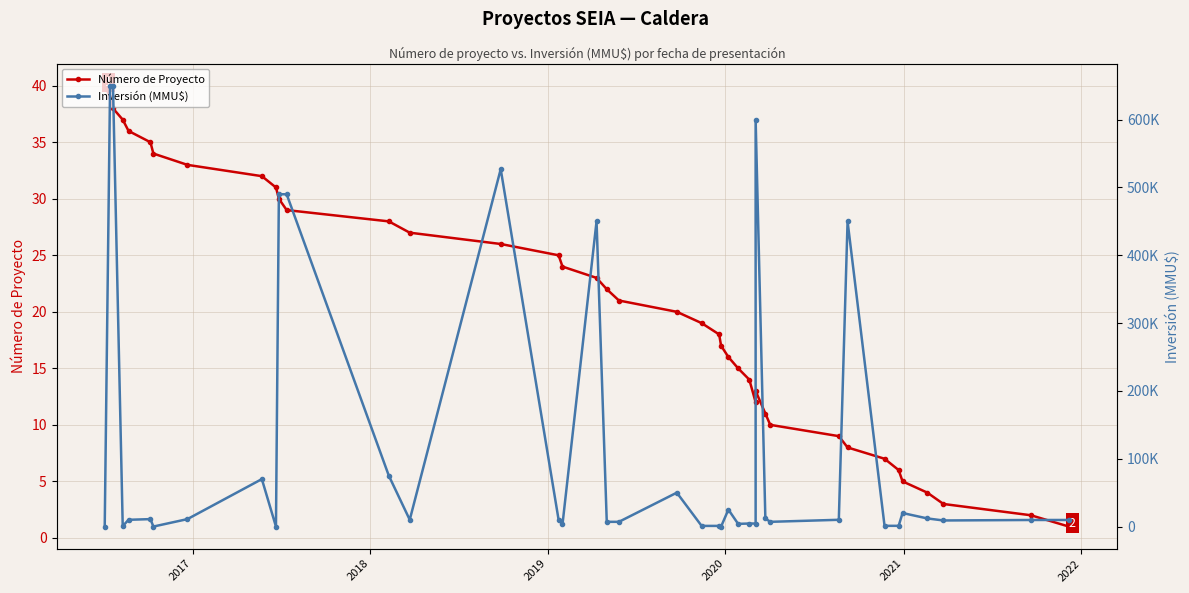

Reading left to right, list all the values displayed in this chart.

Número de Proyecto: 40	39	38	37	36	35	34	33	32	31	30	29	28	27	26	25	24	23	22	21	20	19	18	17	16	15	14	12	13	11	10	9	8	7	6	5	4	3	2	1
Inversión (MMU$): 0	650000	650000	750	10000	11000	30	11000	70000	0	490000	490000	75000	10000	527000	10000	3400	450000	7000	7000	50000	1000	1000	0	25000	4000	4500	4500	600000	12000	7000	10000	450000	1100	1100	20000	12000	9000	9720	9720